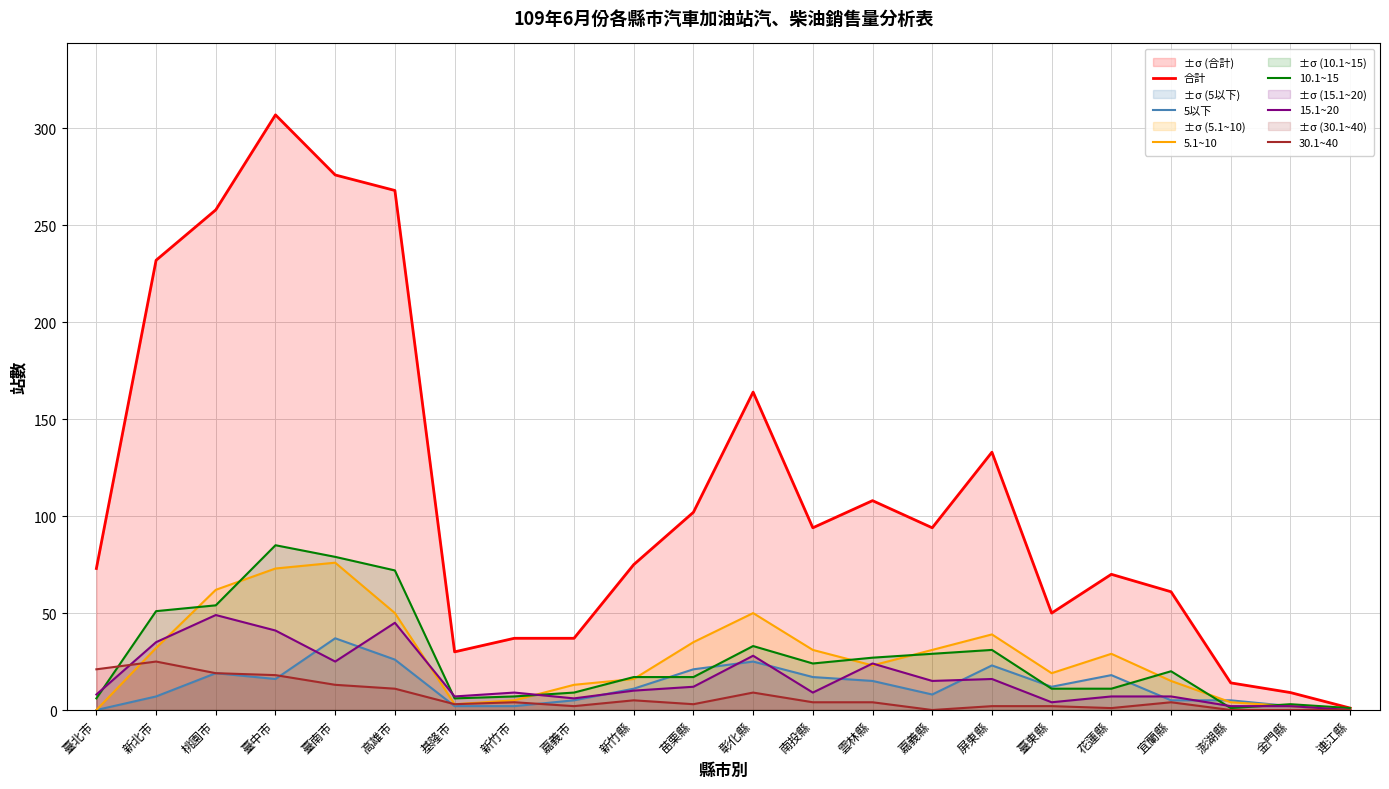

At 基隆市, list the series in order from smallest to largest.

5以下, 5.1~10, 30.1~40, 10.1~15, 15.1~20, 合計